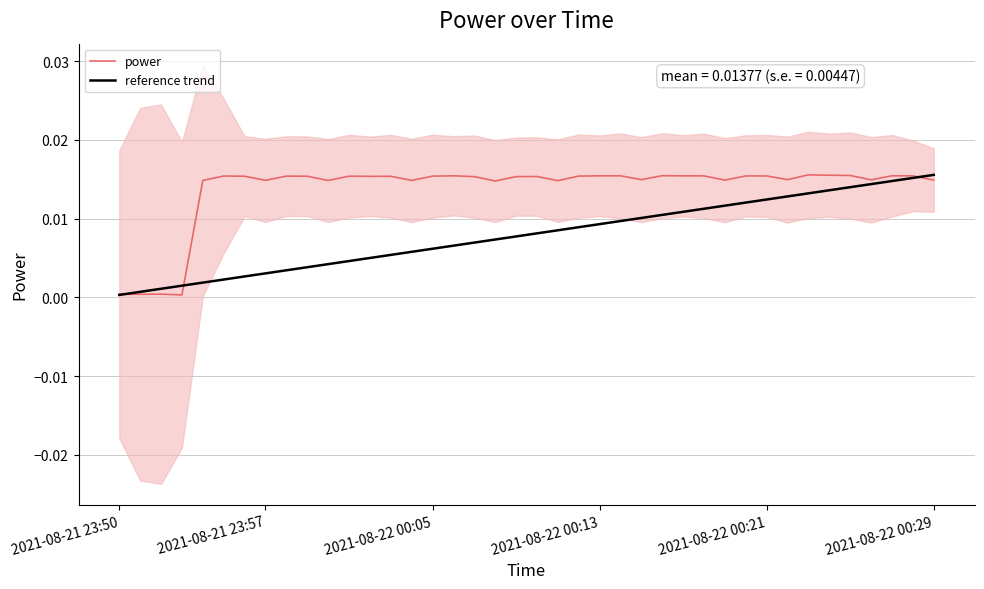

The value of power at 2021-08-22 00:29 is 0.0. True or false?

True